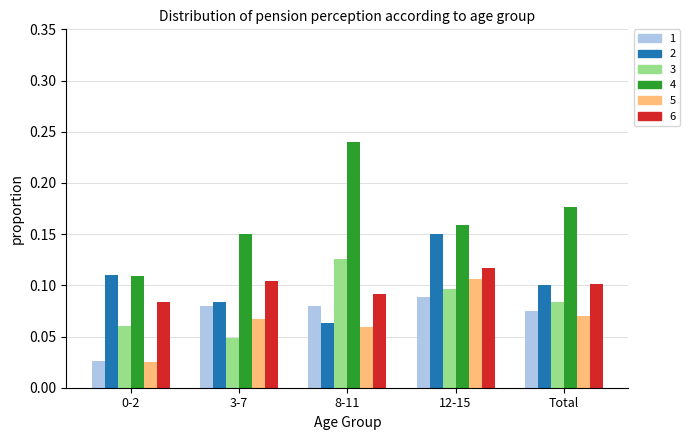

What position from the right is 0-2?

5